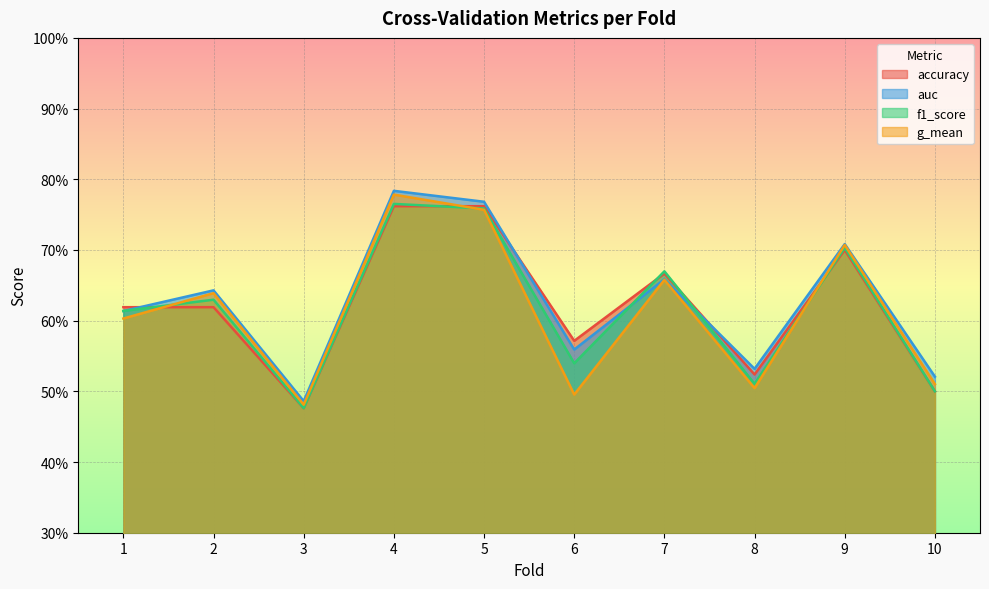

How many interior local valleys does the f1_score series have?

3